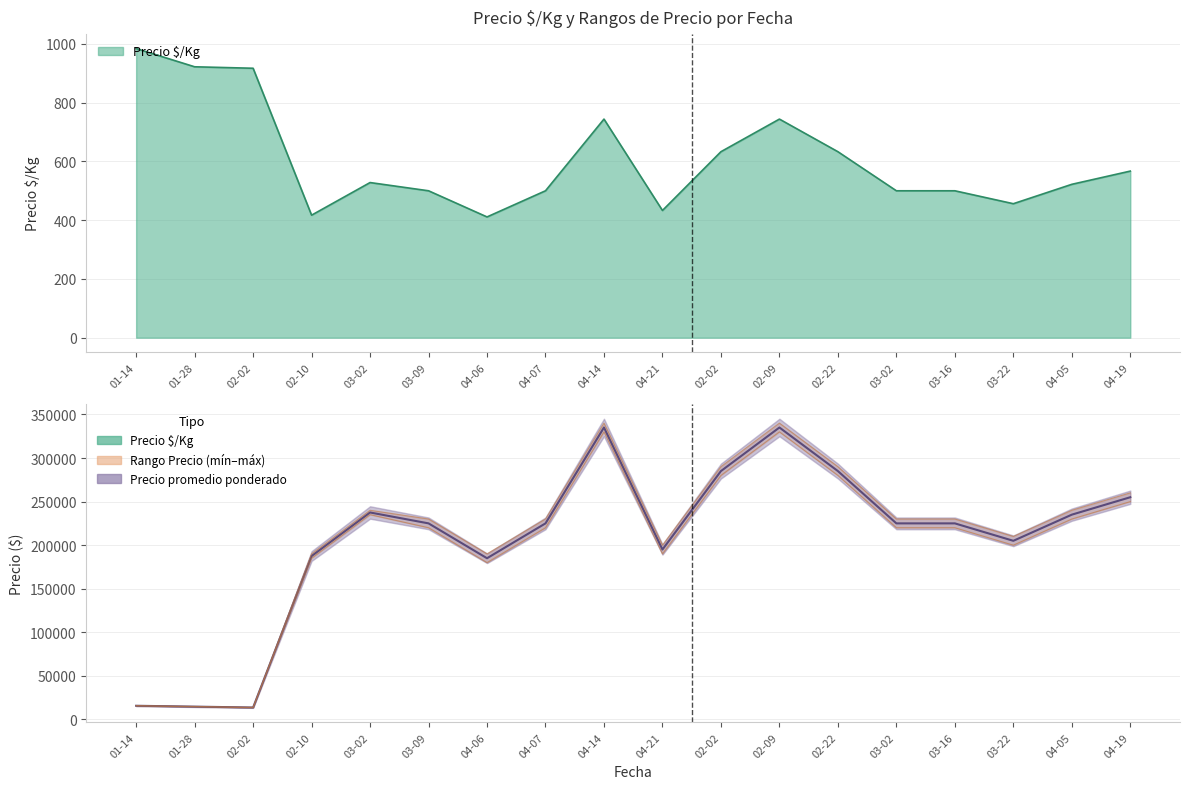

What is the value of the Precio promedio ponderado point at the 3rd from the left?

13750